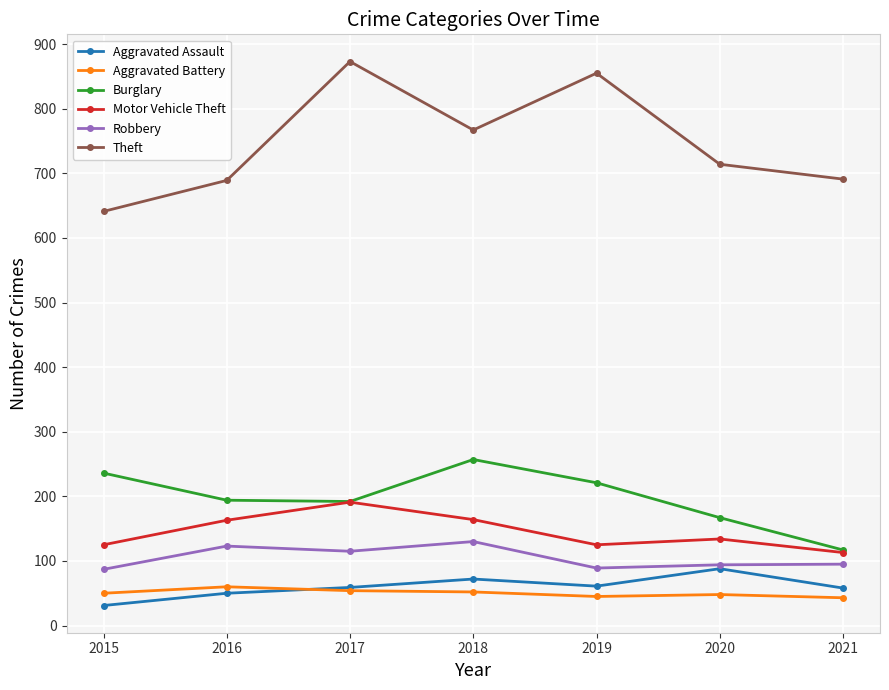

What is the average value of the Motor Vehicle Theft series?

145